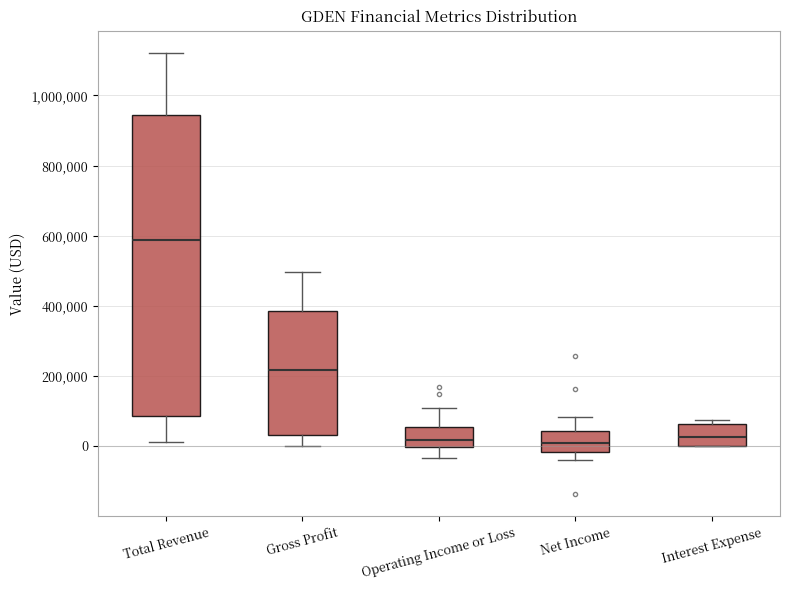

Comparing the boxes themselves (not the whiskers), which one is the tallest?

Total Revenue